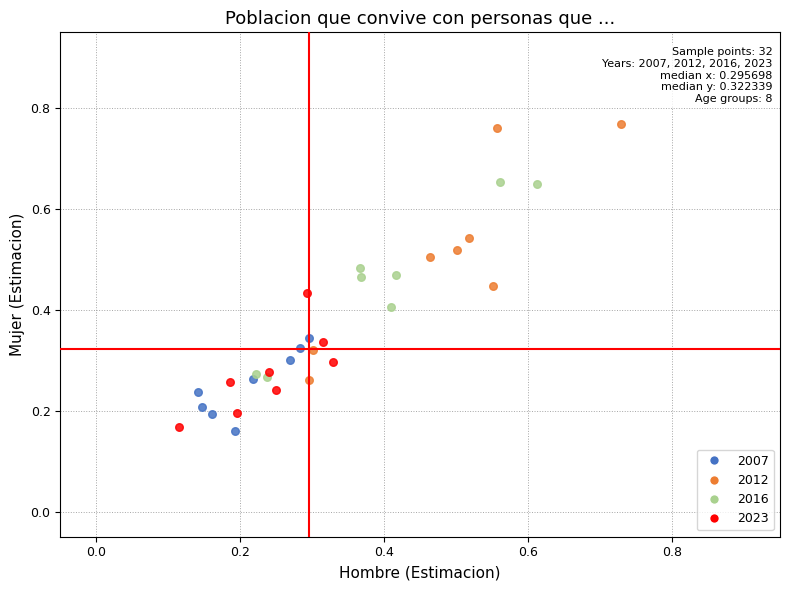

Which series has the largest Y range (max minus min)?

2012